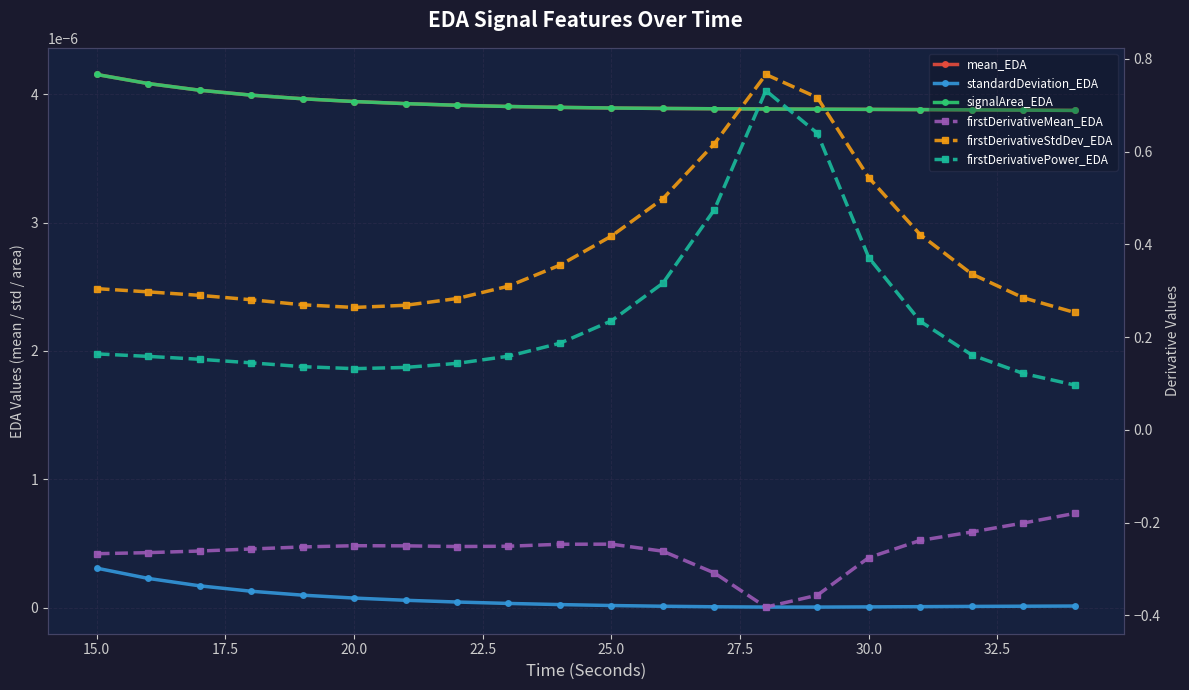

How many distinct data groups are displayed?

6